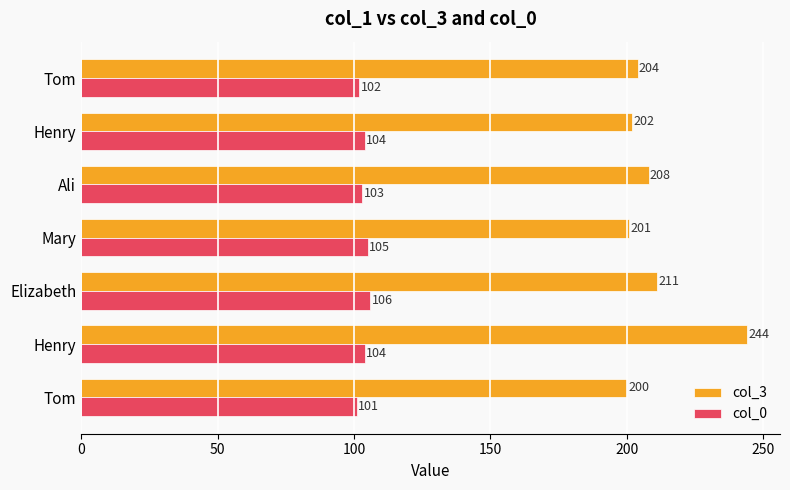

How many series are shown in this chart?

2